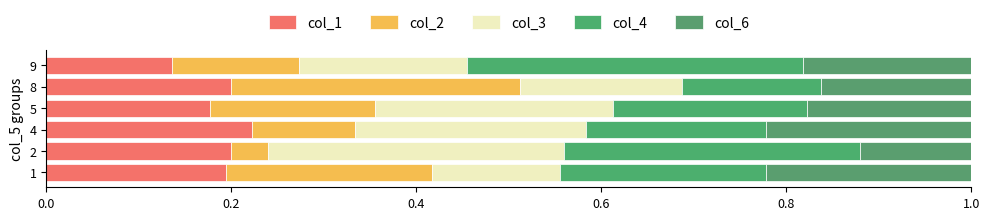

Reading left to right, extract all data points from this chart.

col_1: 0.2	0.2	0.2	0.2	0.2	0.1
col_2: 0.2	0.0	0.1	0.2	0.3	0.1
col_3: 0.1	0.3	0.2	0.3	0.2	0.2
col_4: 0.2	0.3	0.2	0.2	0.2	0.4
col_6: 0.2	0.1	0.2	0.2	0.2	0.2